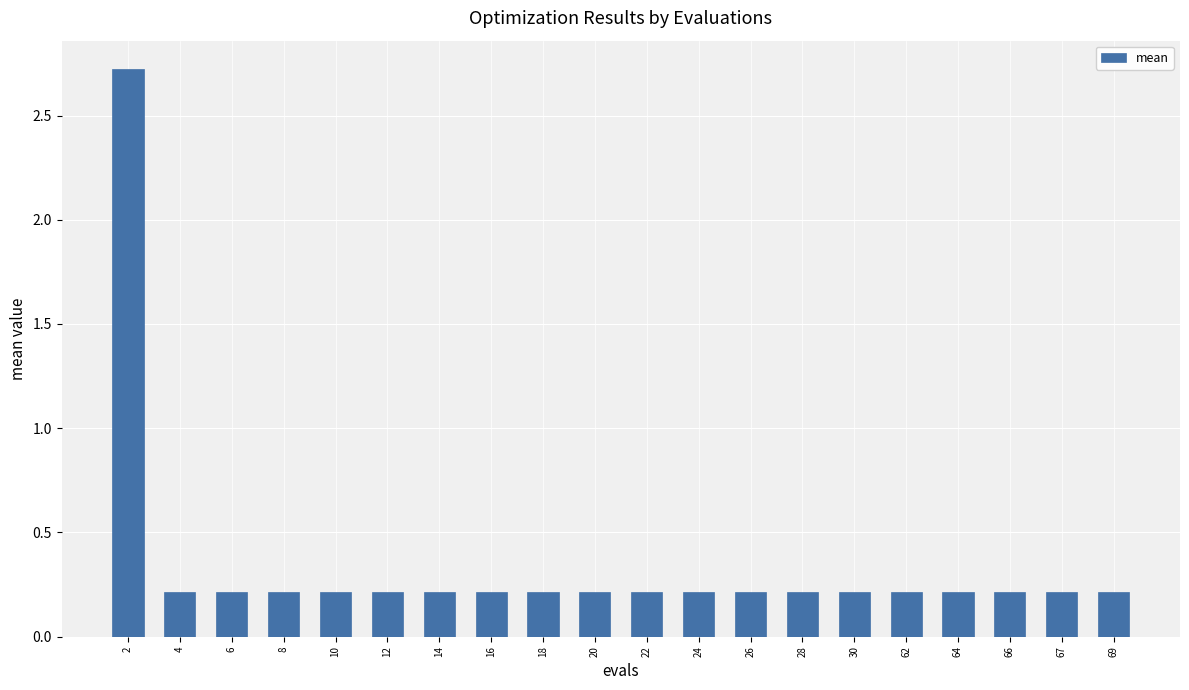

The chart shows a value of 0.4 at 10. True or false?

False